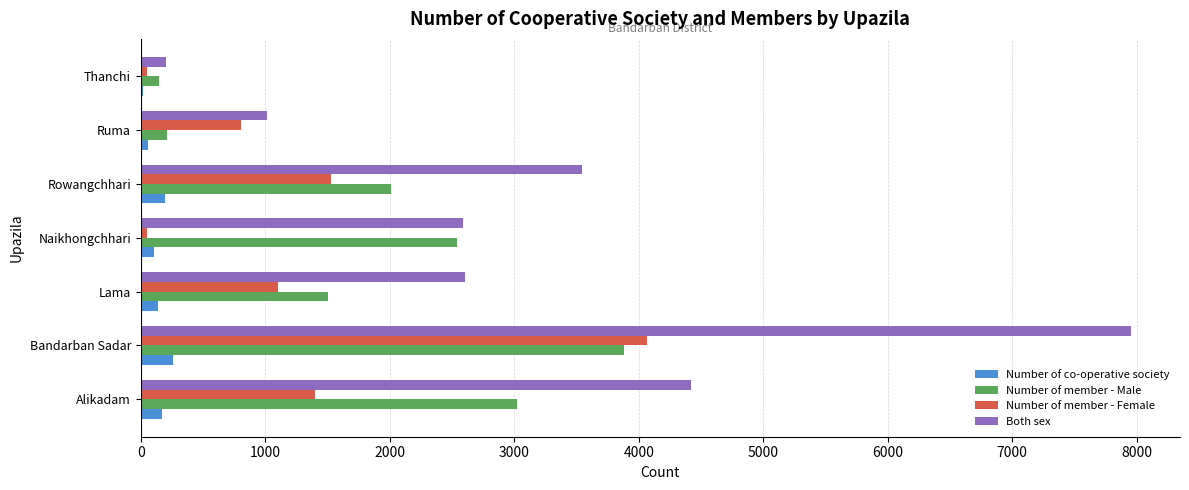

Count the number of categories in the chart.

7